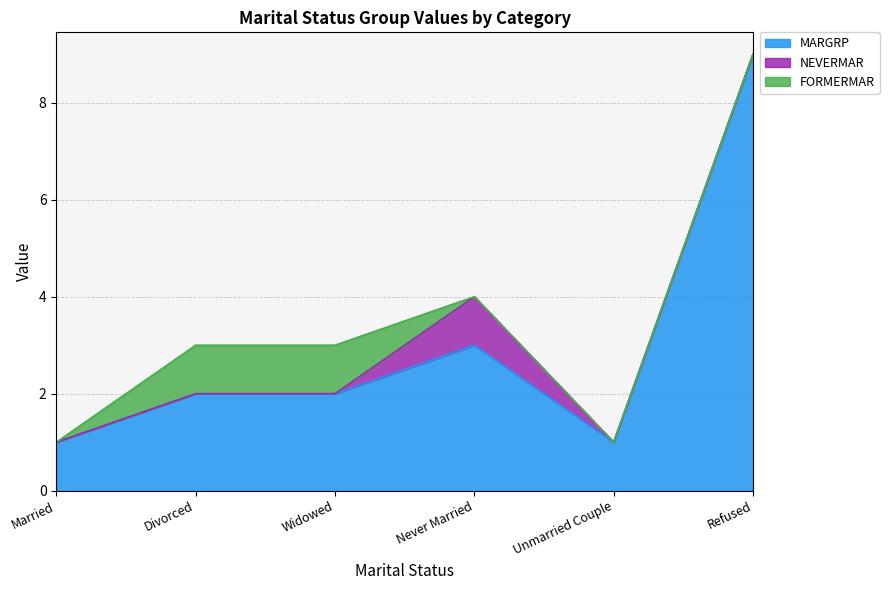

What is the maximum value for FORMERMAR?

1